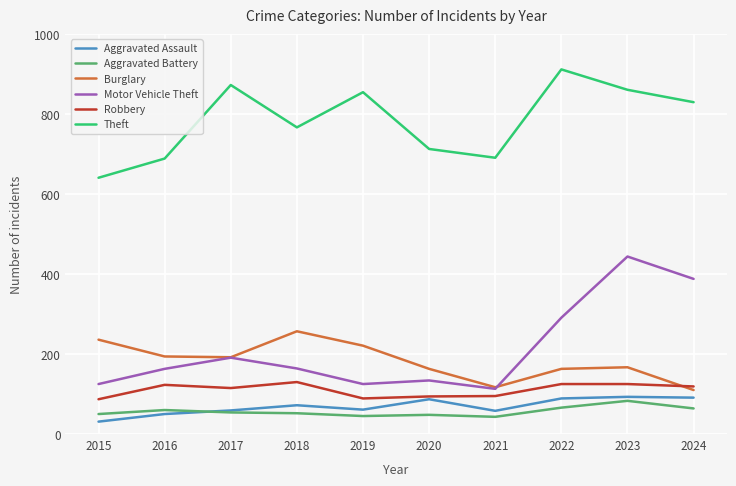

Does the chart display data point markers on the line(s)?

No